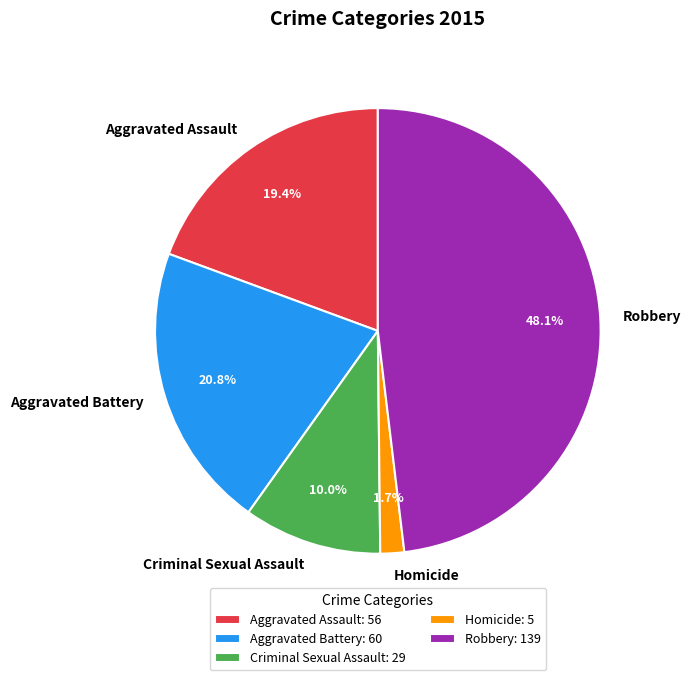

Which slice is the smallest?

Homicide